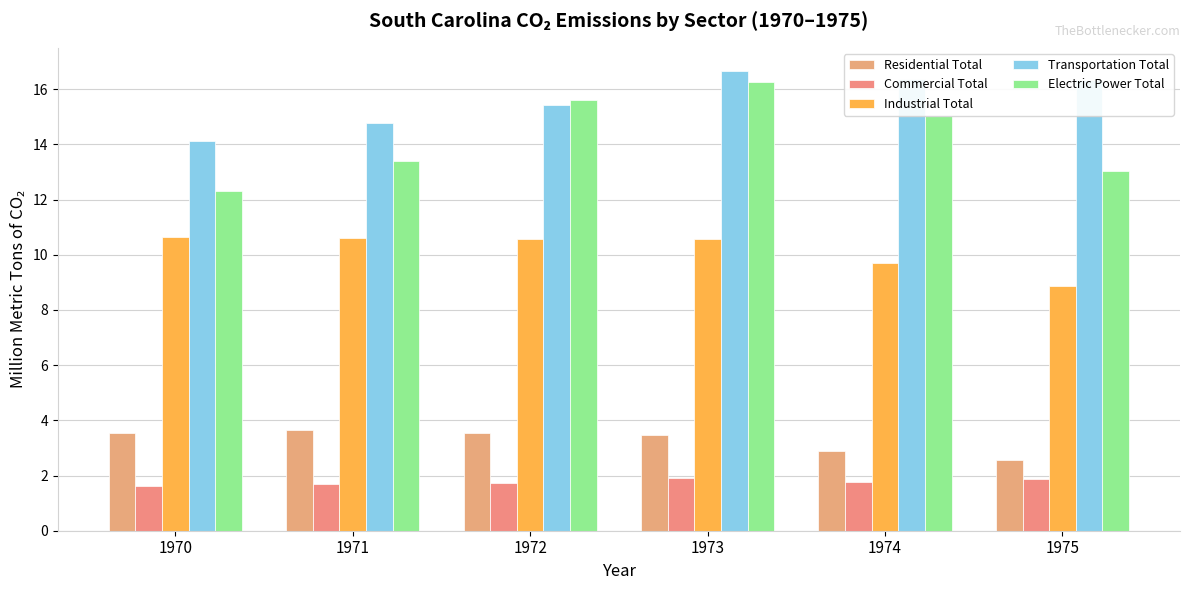

The value of Industrial Total at 1975 is 8.9. True or false?

True